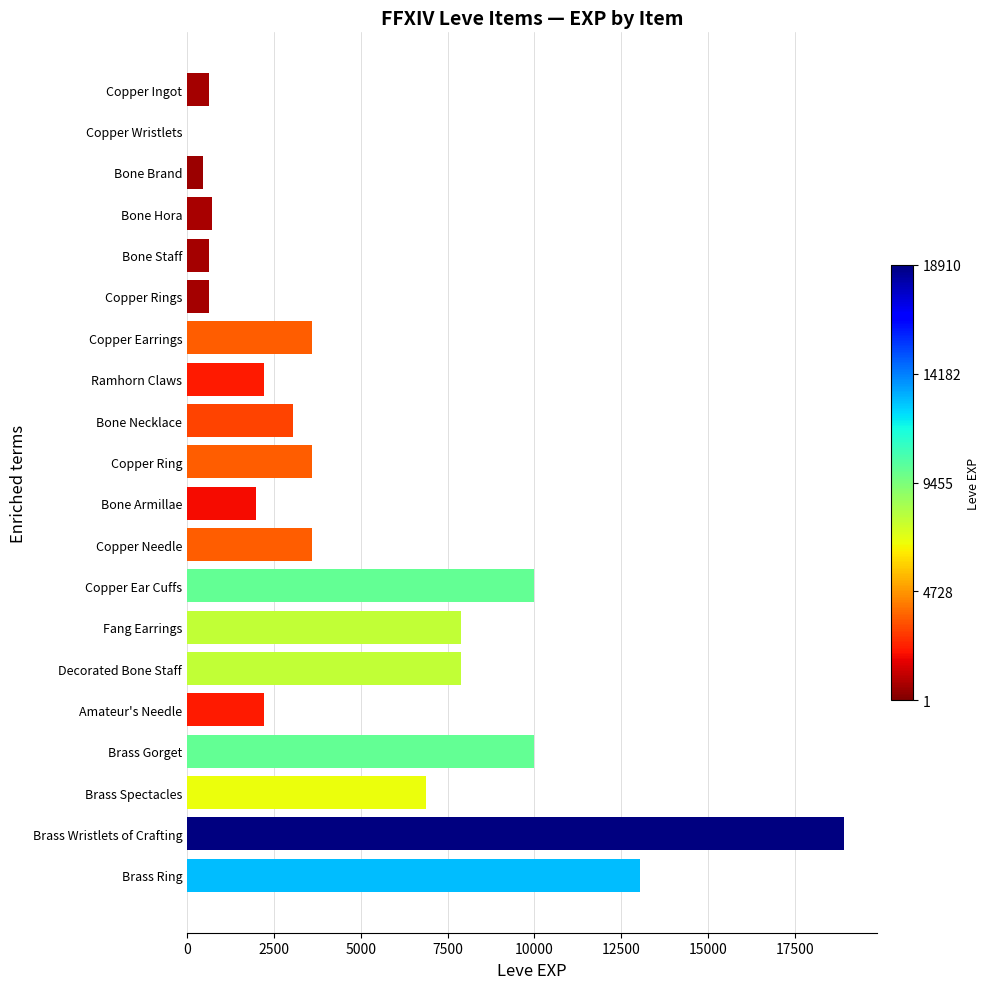

What is the approximate value at Bone Armillae?

1980